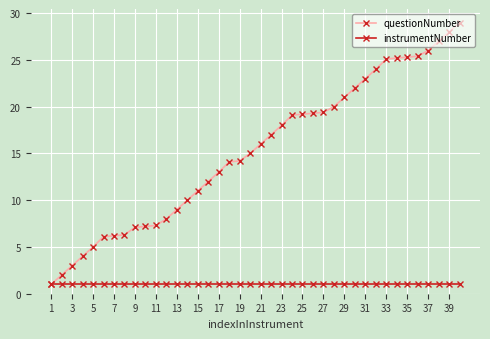

What is the value of the instrumentNumber point at the 35th from the left?

1.0